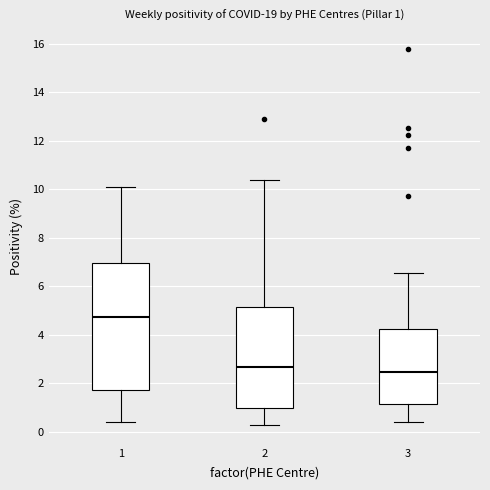

Which box is the tallest, from its lower edge to its upper edge?

1